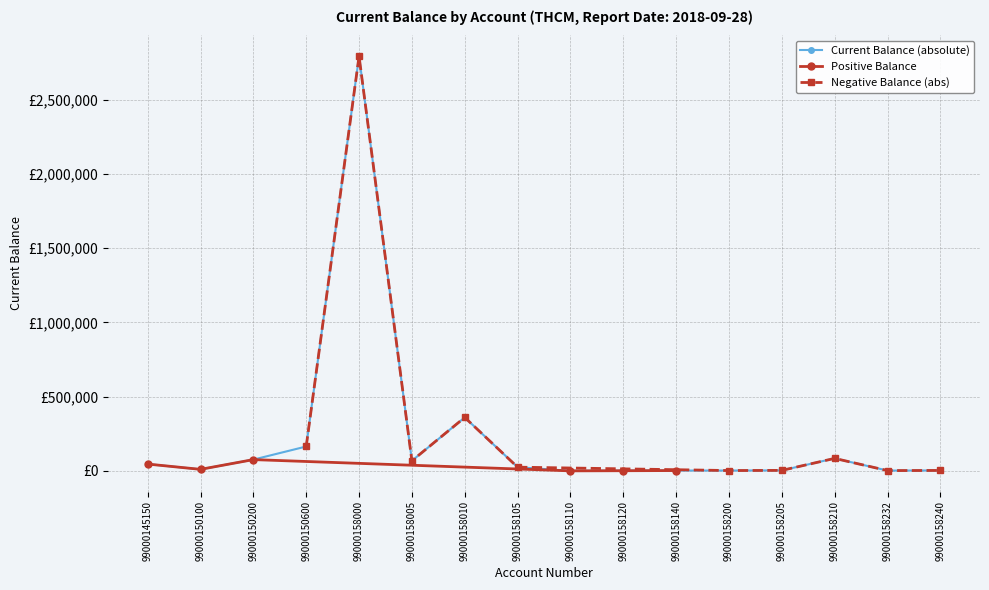

Where does the data first go above 25072?

99000145150